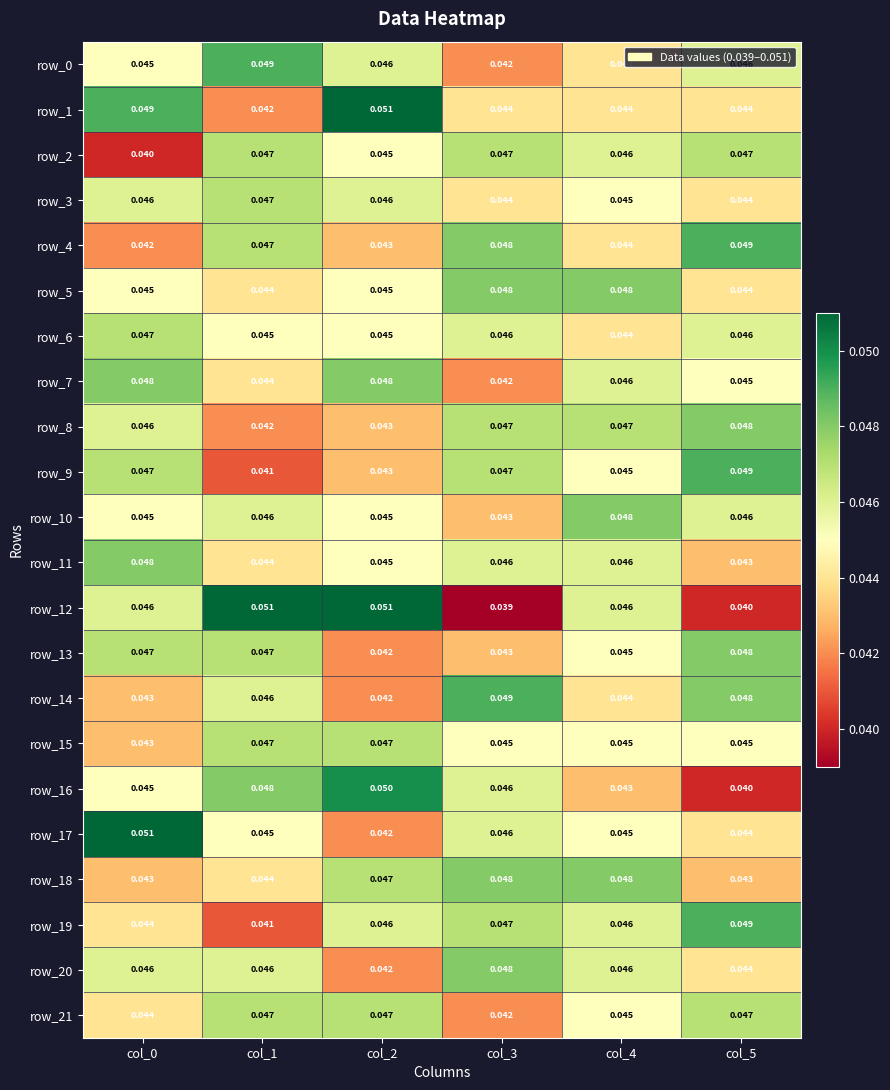

Is the value of row_6 at col_0 greater than the value of row_20 at col_4?

Yes